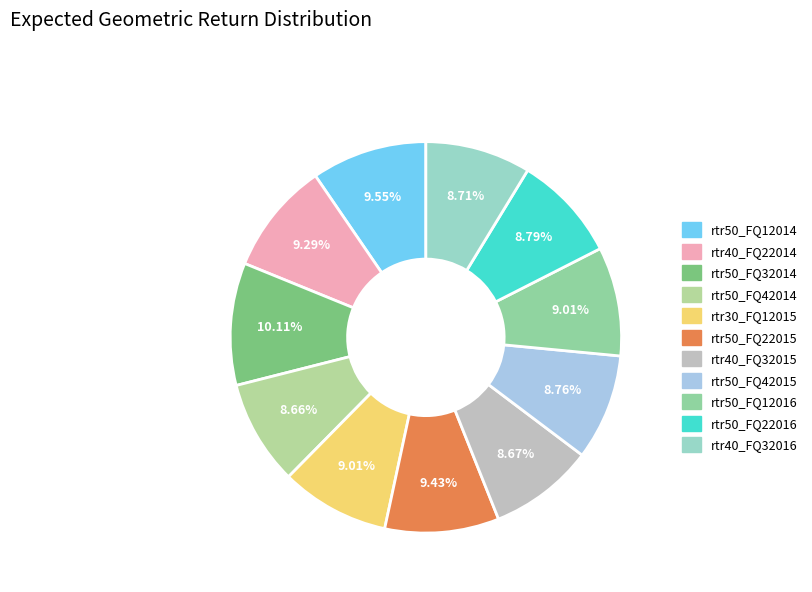

Is it true that rtr50_FQ22016 is 9% of the pie?

True